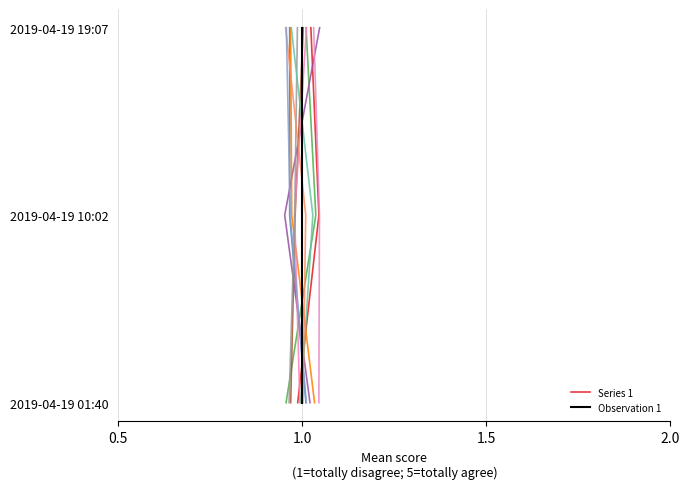

Does the chart have visible grid lines?

Yes